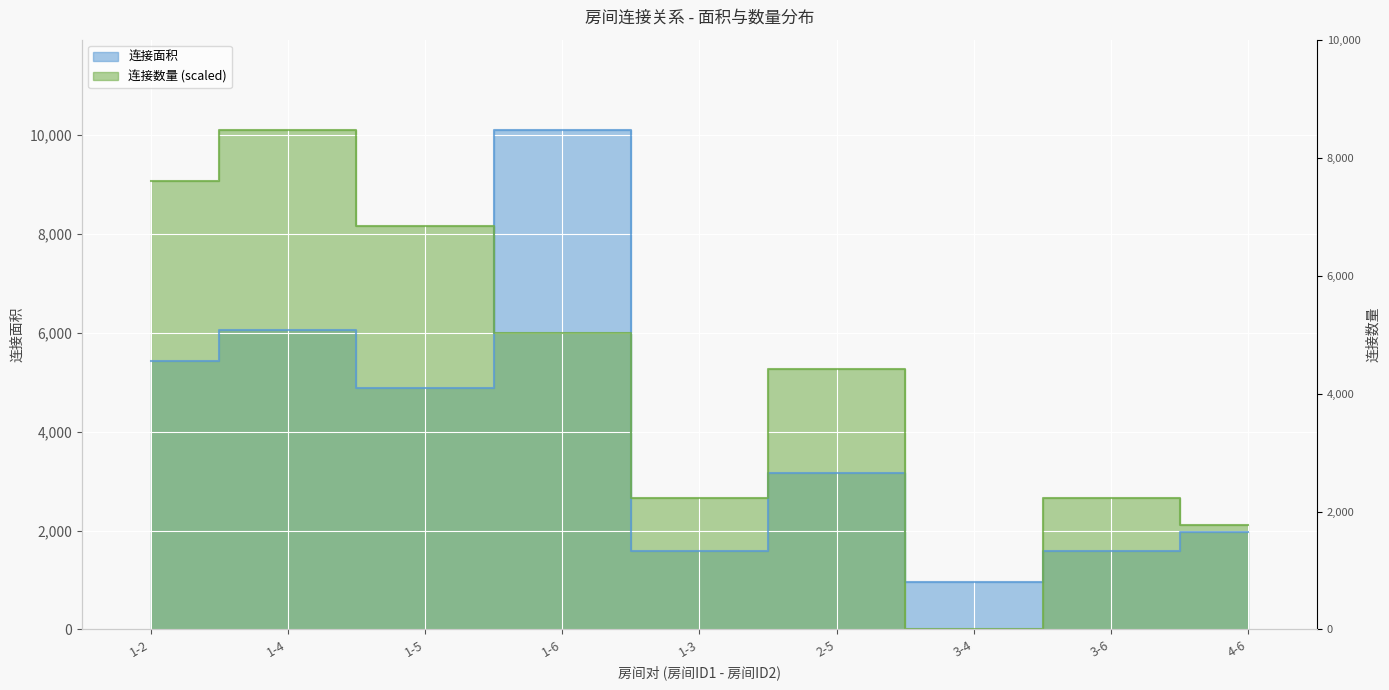

Which category has the highest value across all series?

1-6